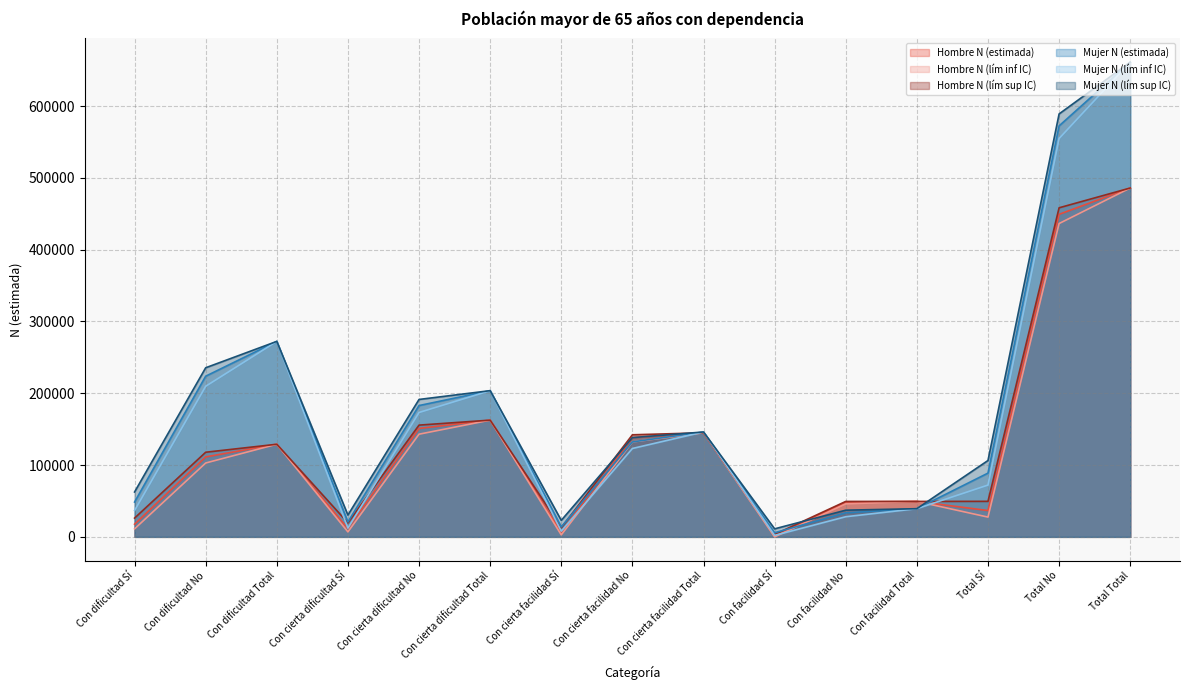

Read the Hombre N (lím sup IC) value at Con cierta facilidad No, to the nearest 50.

142150